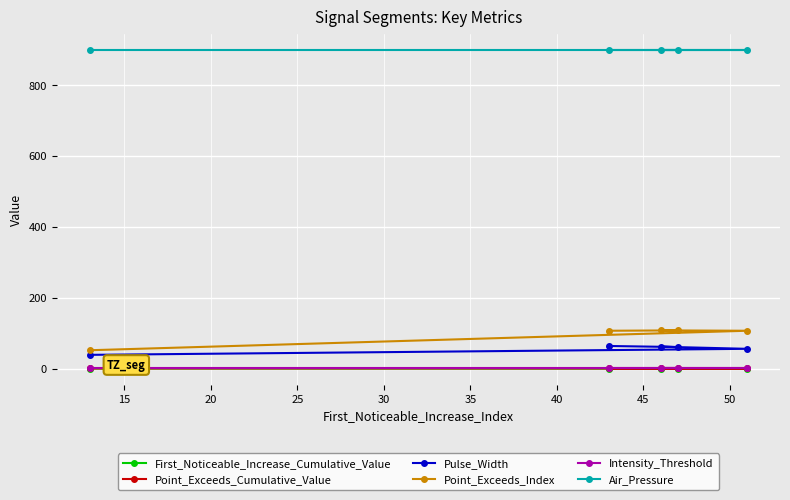

How many categories are shown in the chart?

5